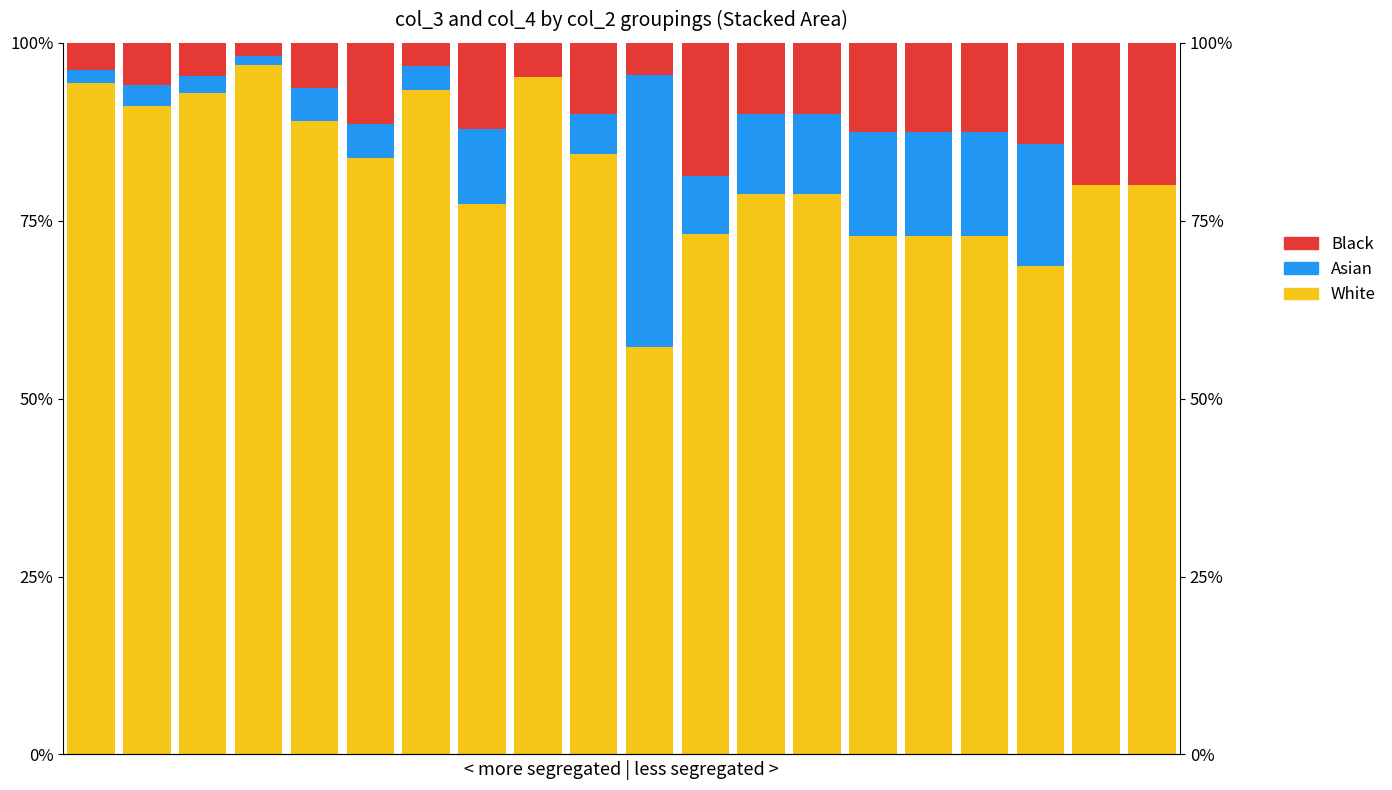

True or false: Black has a value of 1.3 at 8.

False